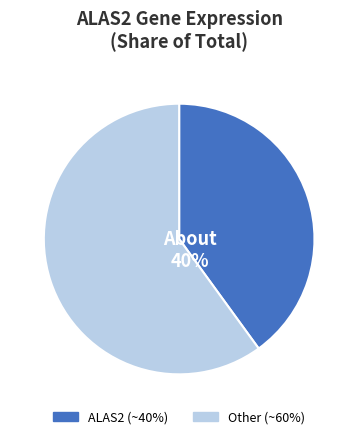

To the nearest percent, what is the difference between the largest and smallest slice percentages?

20%